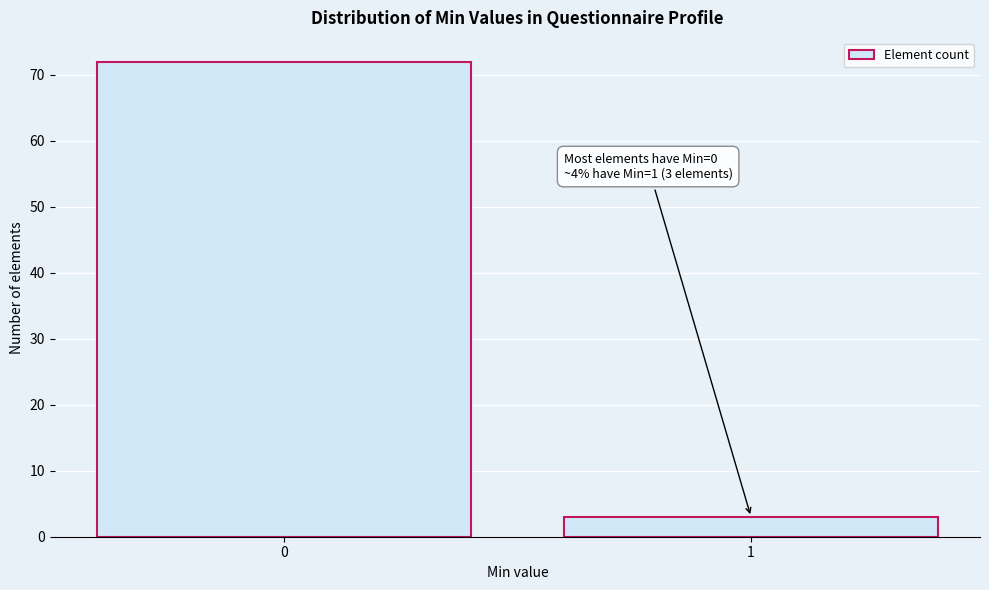

Reading left to right, extract all data points from this chart.

72	3